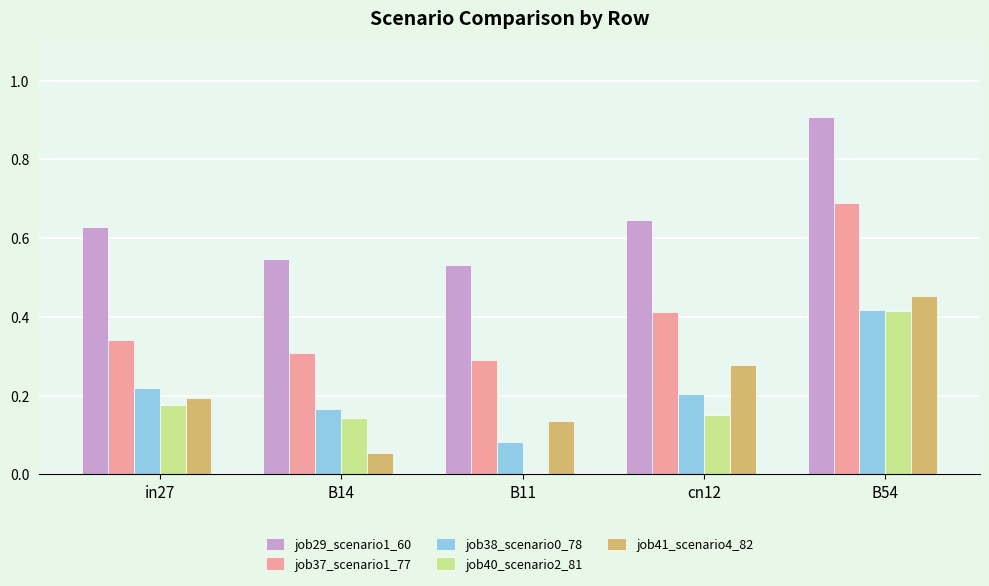

Is the value of job41_scenario4_82 at B14 greater than the value of job37_scenario1_77 at B54?

No